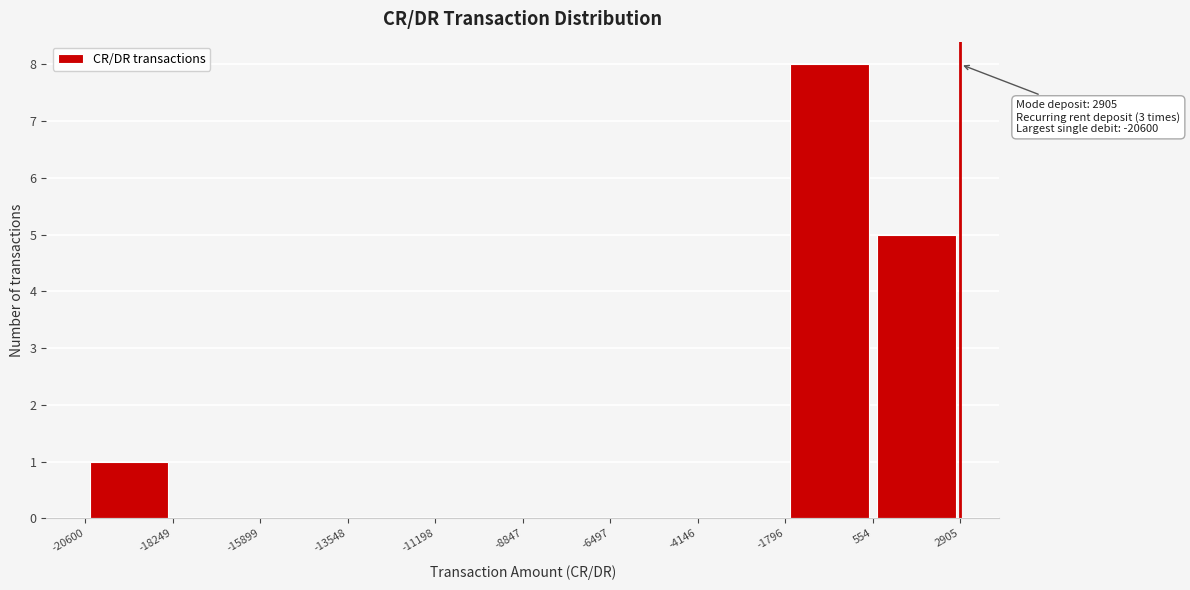

Which range on the x-axis has the tallest bar?

-1796 to 554